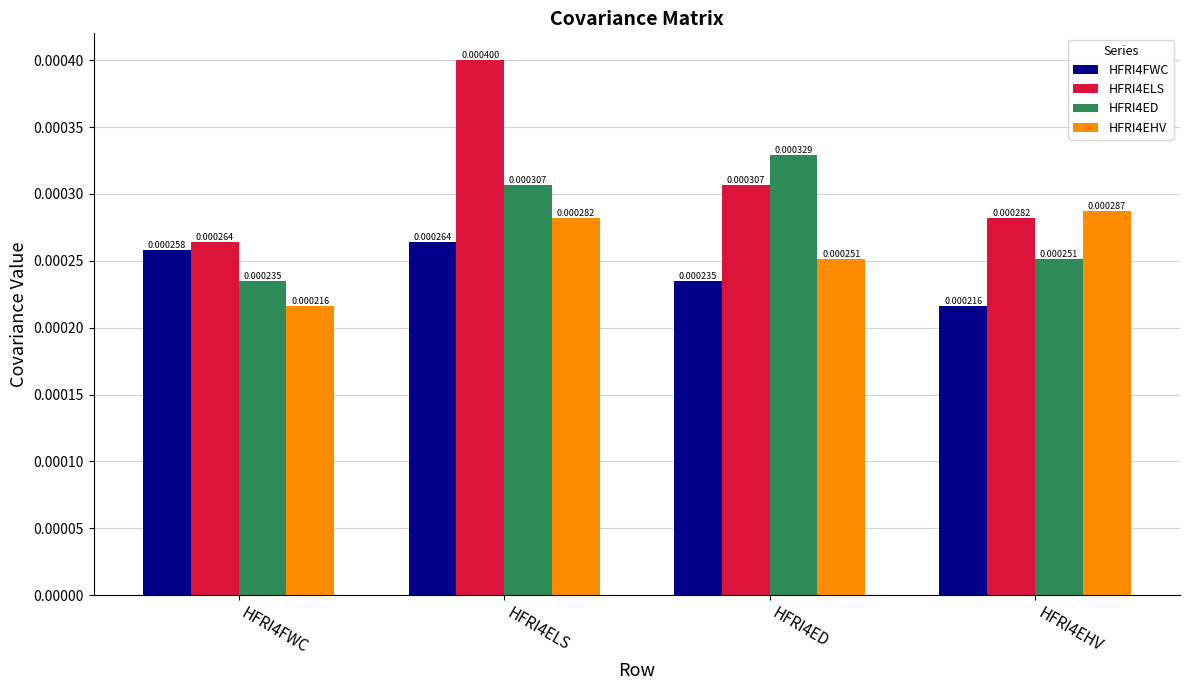

At which category is the sum across all series the highest?

HFRI4ELS